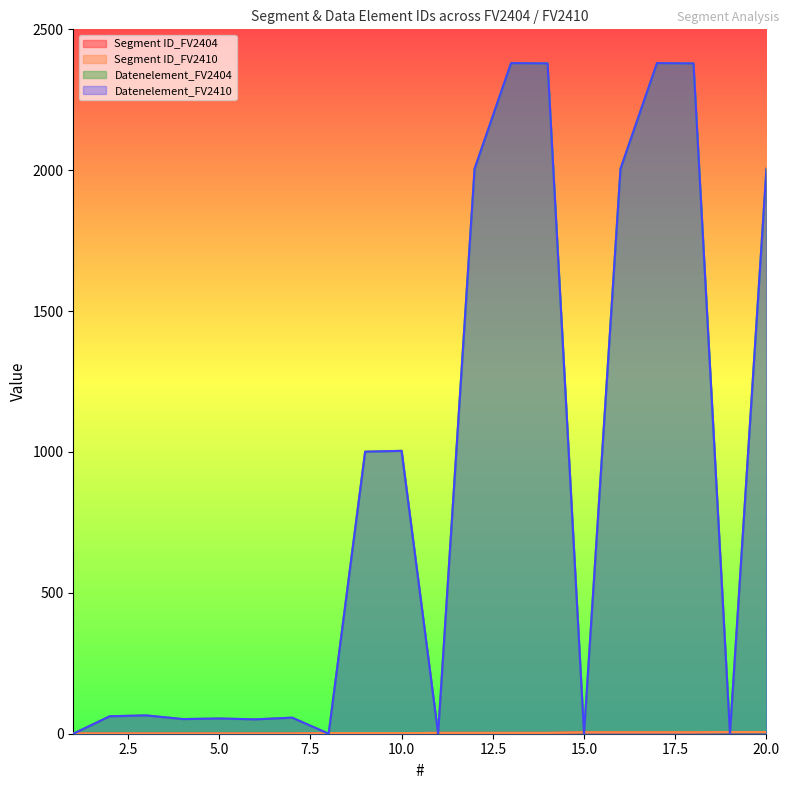

What are all the series names shown in the legend?

Segment ID_FV2404, Segment ID_FV2410, Datenelement_FV2404, Datenelement_FV2410